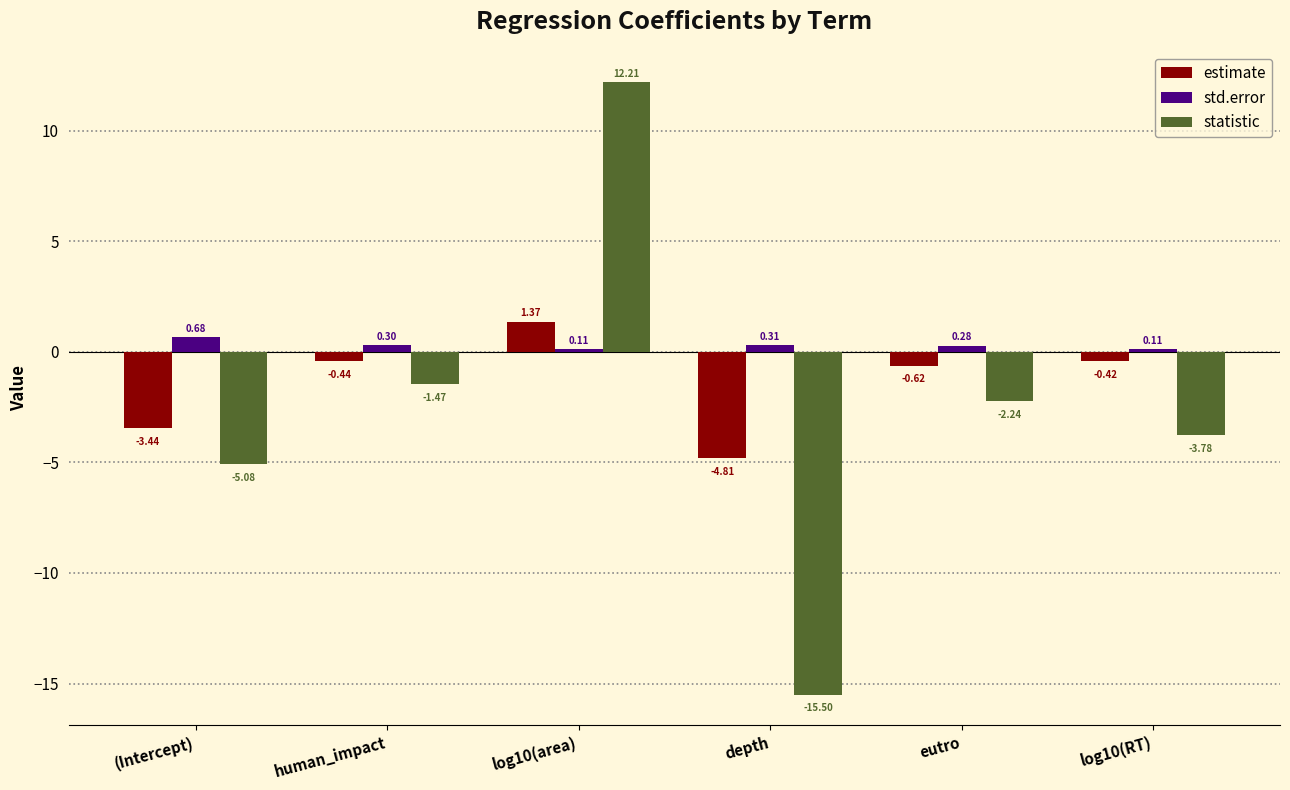

At how many categories does at least one series exceed 0?

6